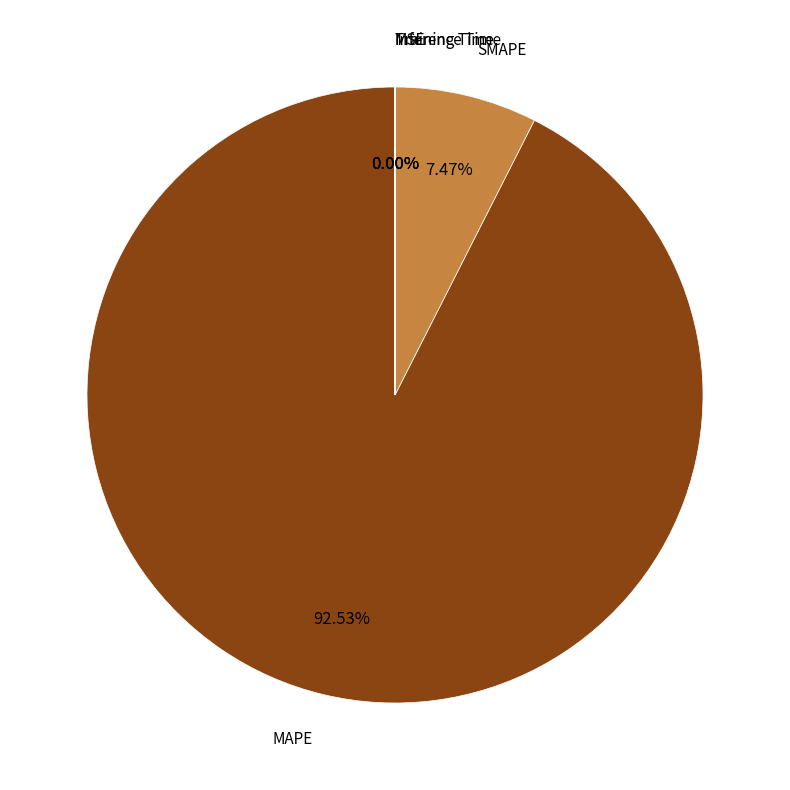

What percentage is NOT represented by Inference Time?

100.0%